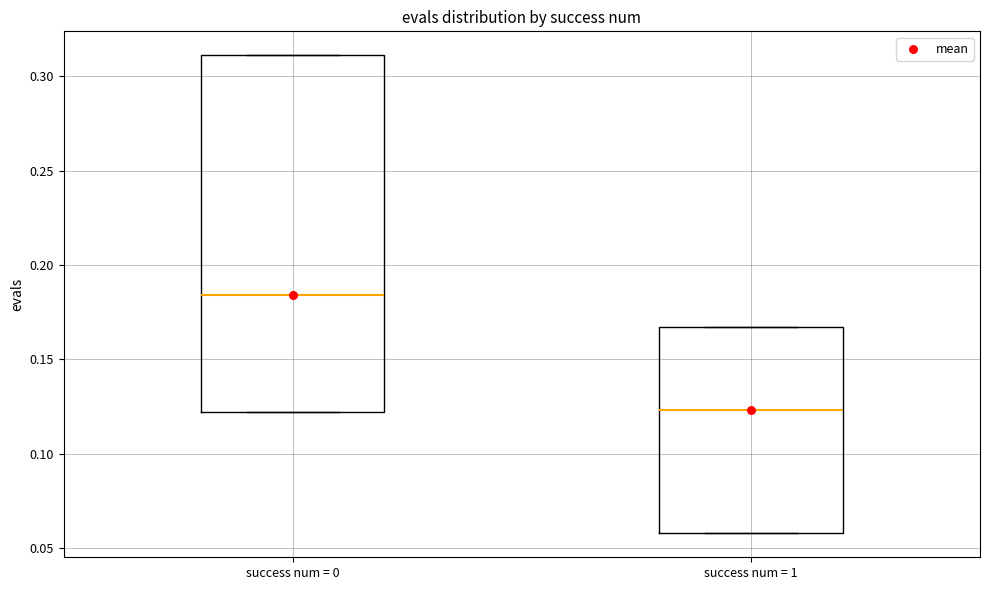

Comparing the boxes themselves (not the whiskers), which one is the tallest?

success num = 0